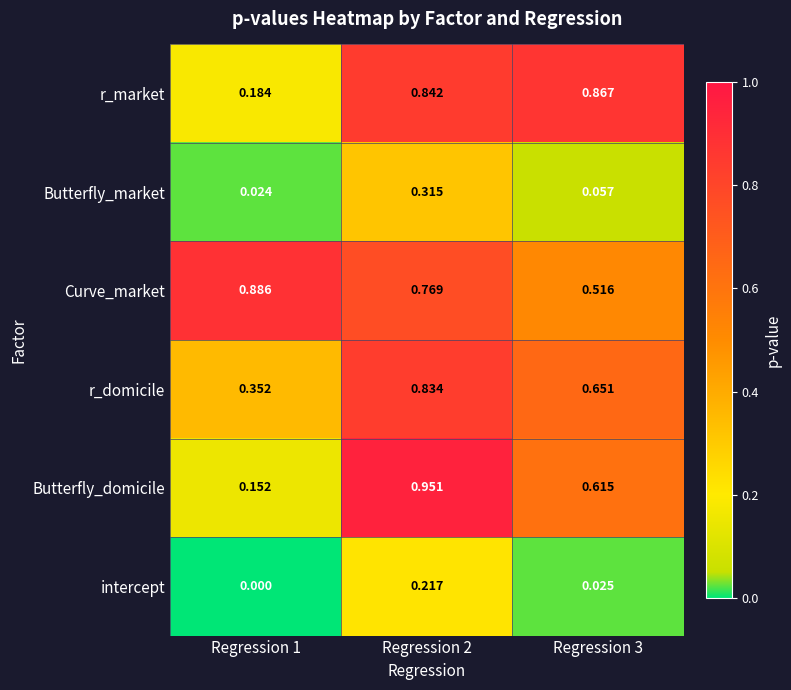

How many series are shown in this chart?

6